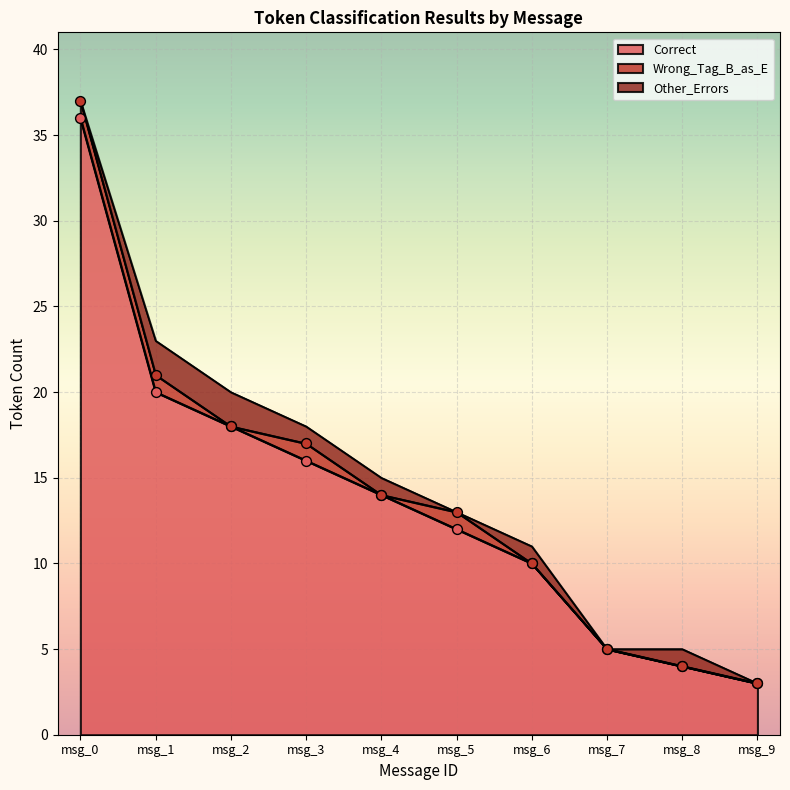

At how many categories does at least one series exceed 3?

4